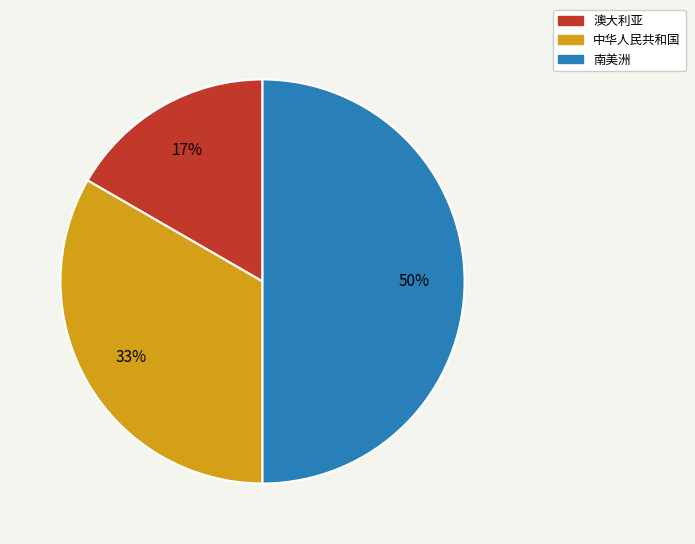

Approximately how many times larger is the value at 中华人民共和国 compared to 南美洲?

0.7